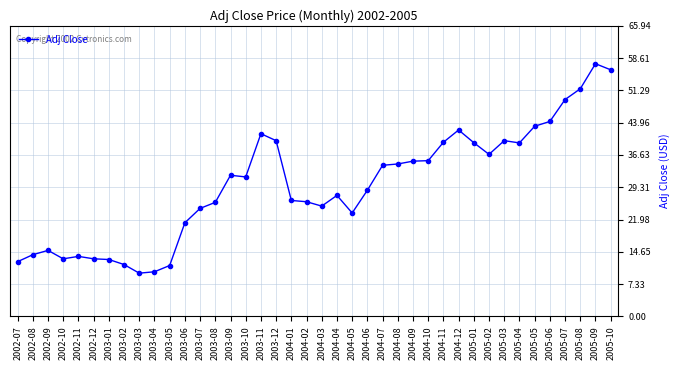

Approximately how many times larger is the value at 2004-07 compared to 2004-01?

1.3